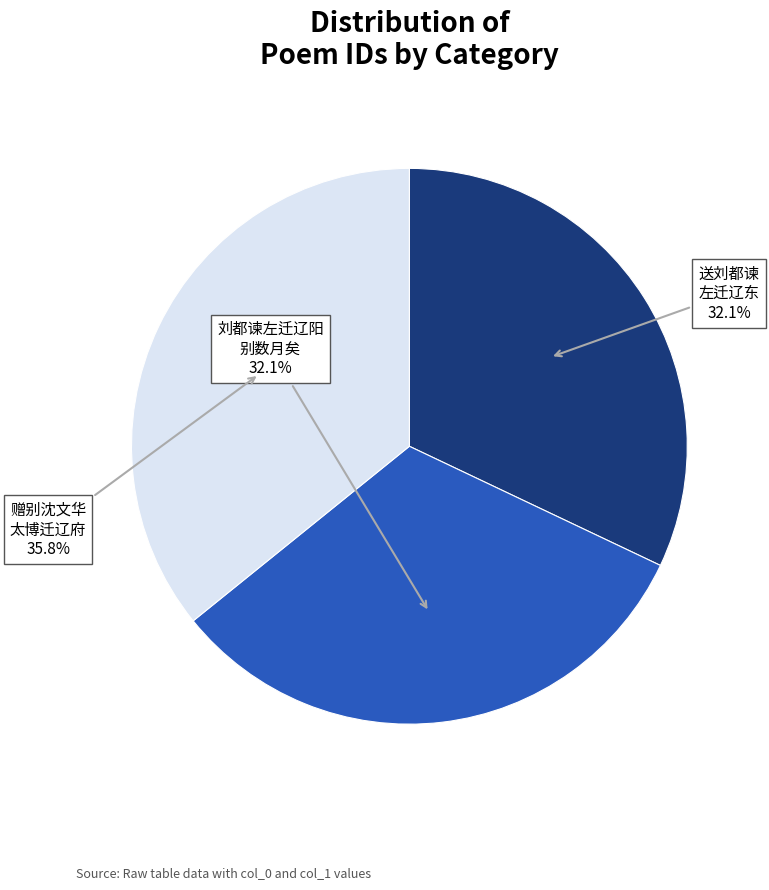

Is there a majority slice in this chart?

No